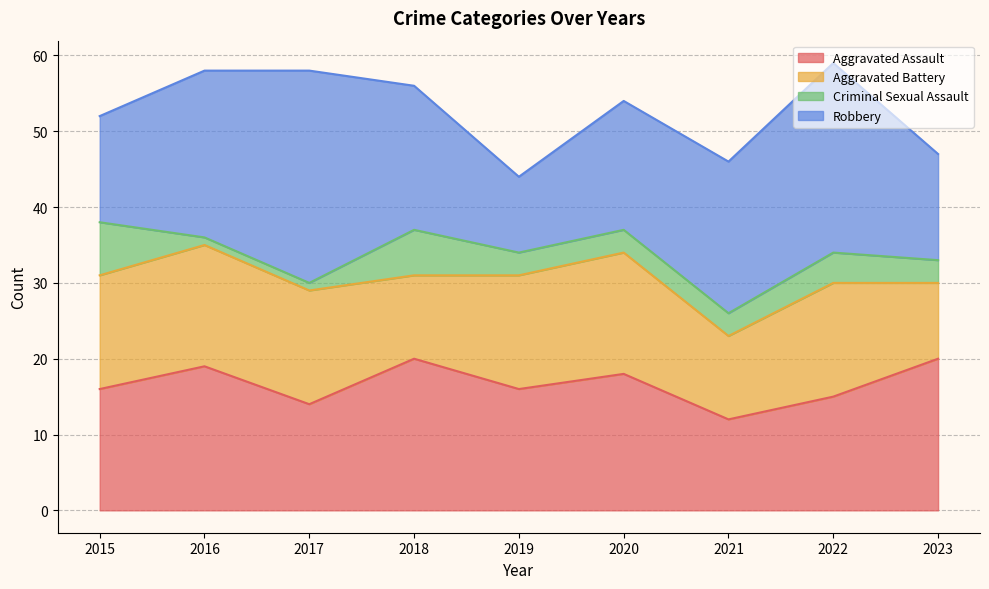

At how many categories does at least one series exceed 6?

9